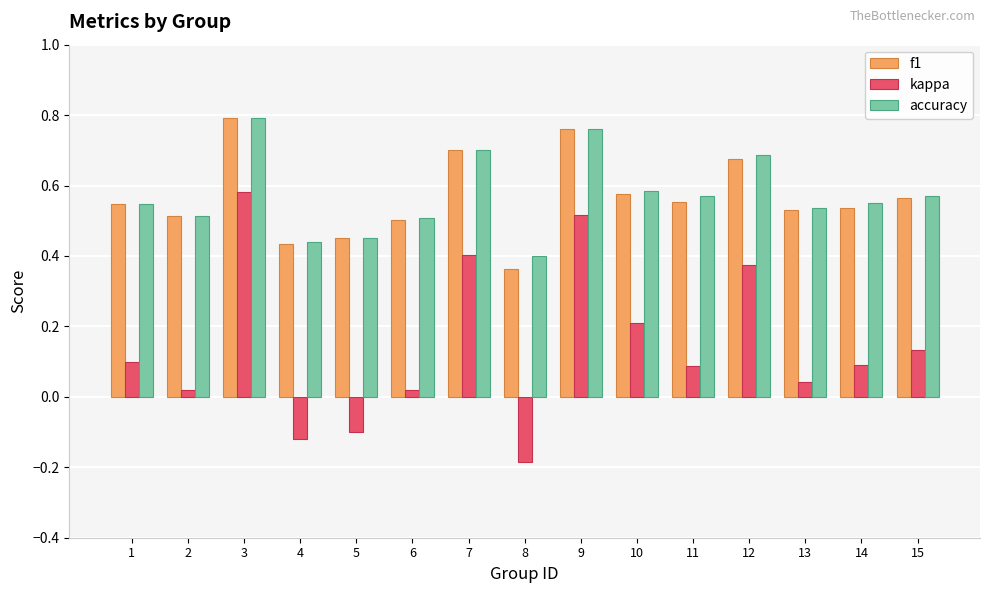

At which label does accuracy reach its peak?

3